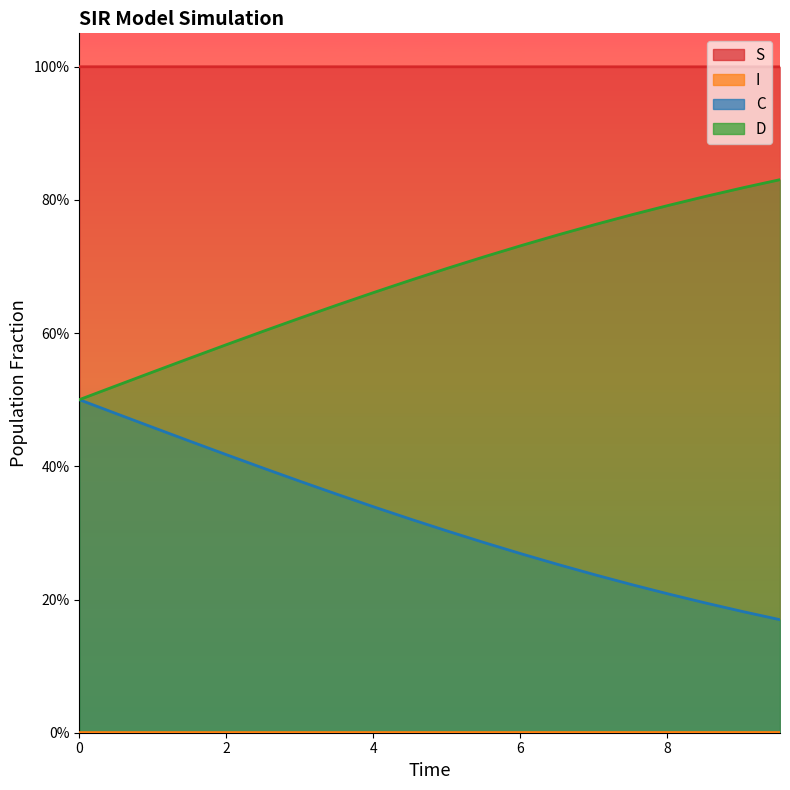

Is the value of D at 0 greater than the value of S at 14?

No